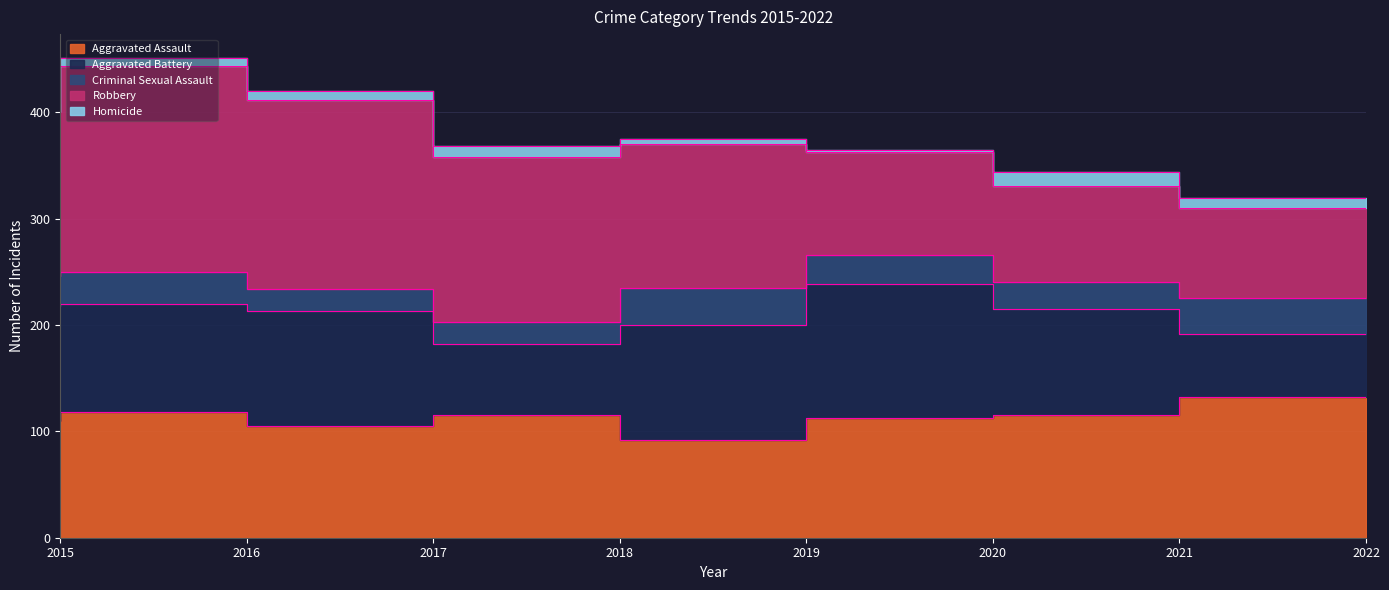

What is the value of the Aggravated Assault point at the 6th from the left?

113